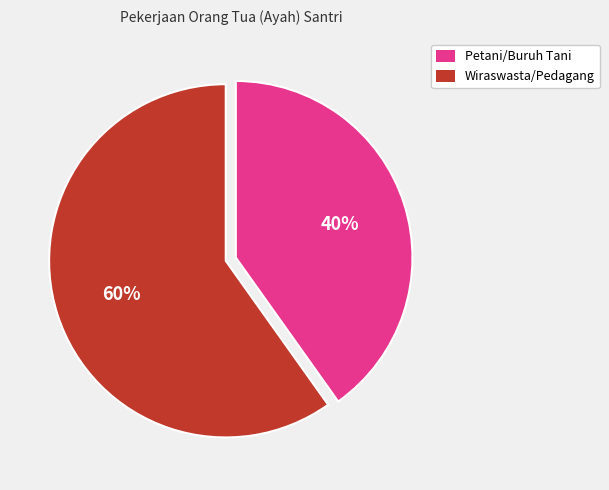

Count the number of slices in the pie.

2